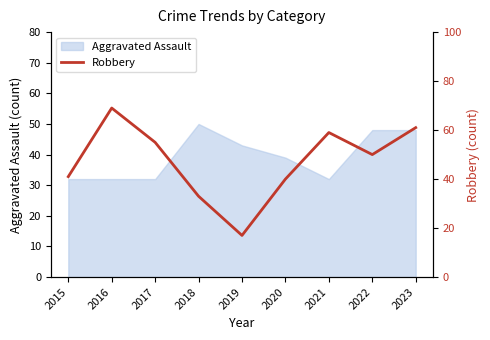

What is the smallest value displayed?

17